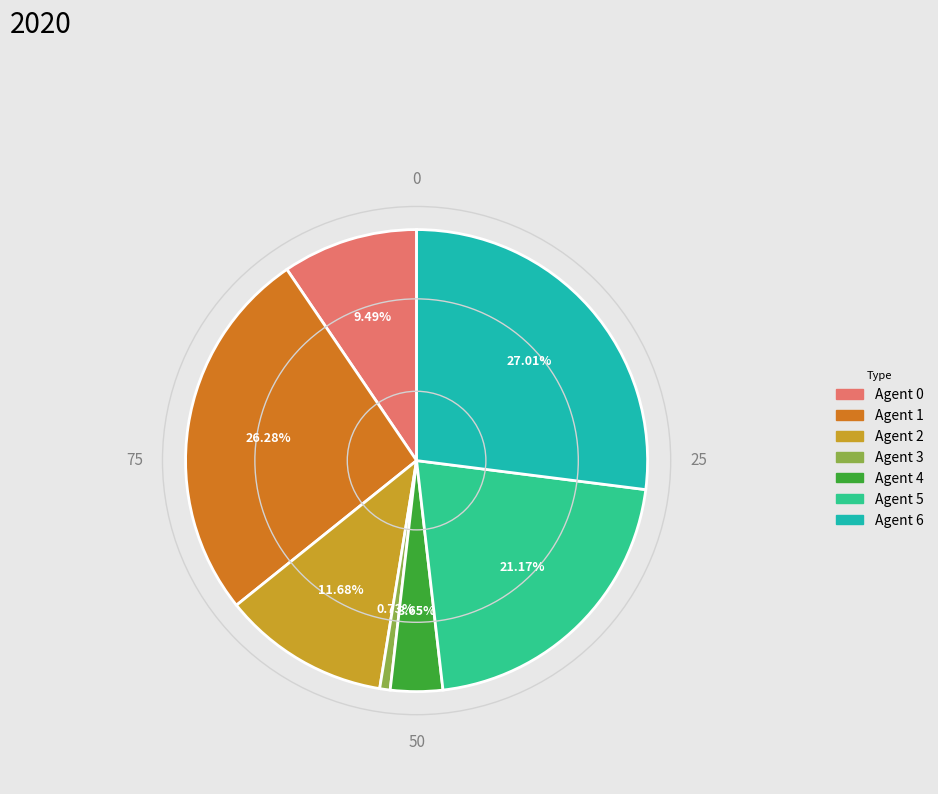

To the nearest percent, what is the difference between the largest and smallest slice percentages?

26%